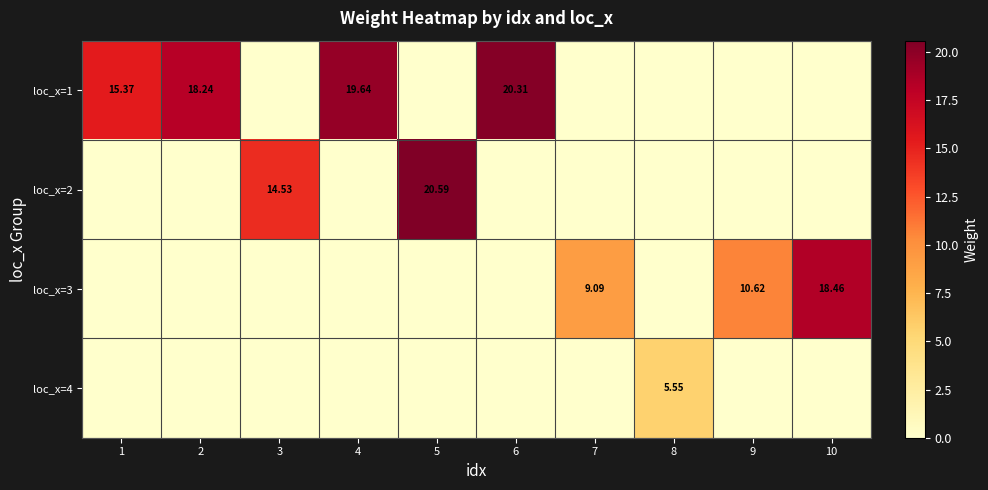

Count the number of data series in this chart.

4